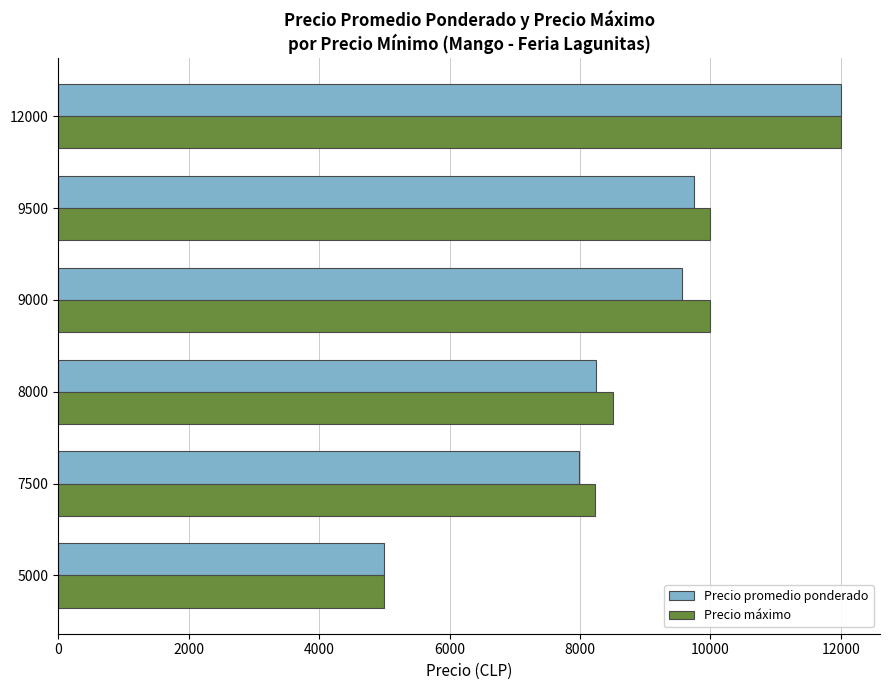

What is the average value of the Precio promedio ponderado series?

8756